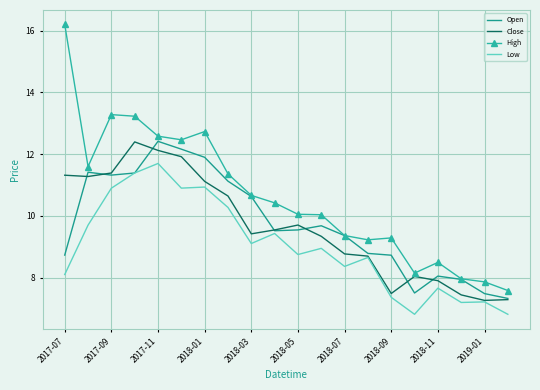

Which series has the widest spread of values?

High